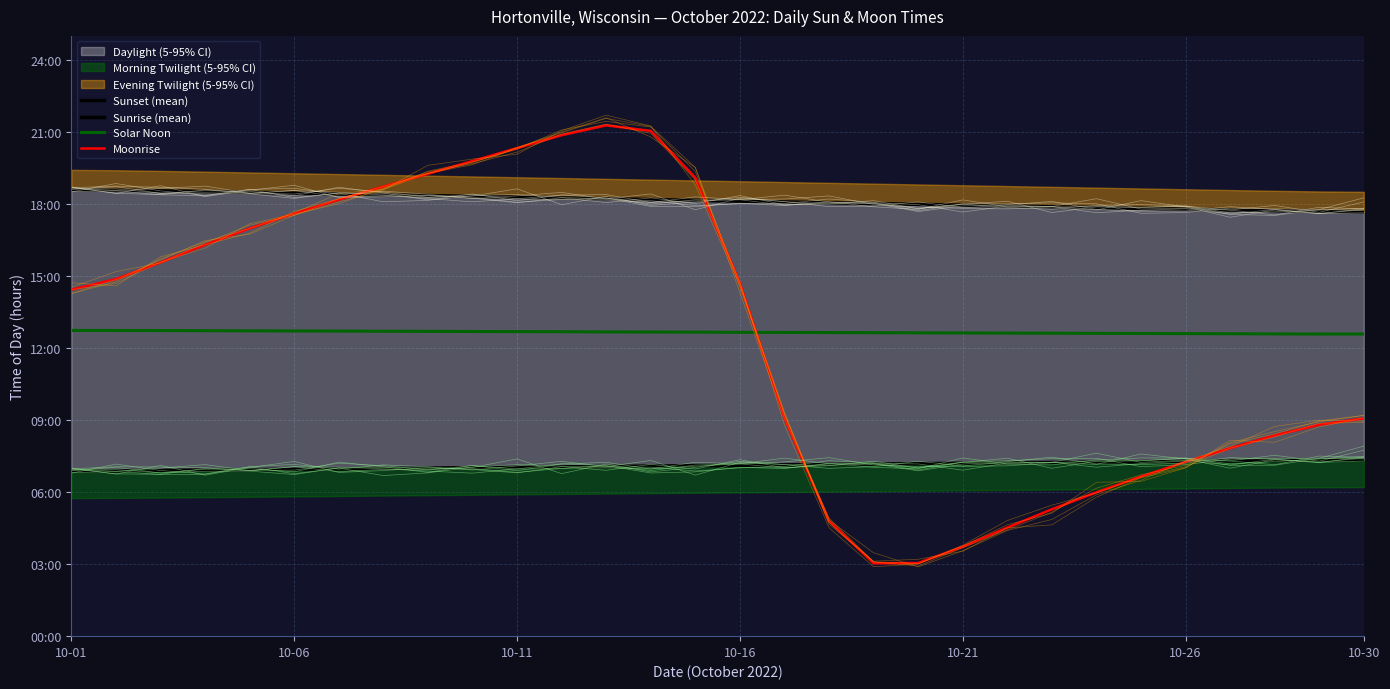

Which category has the highest value in the Sunrise (mean) series?

10-30